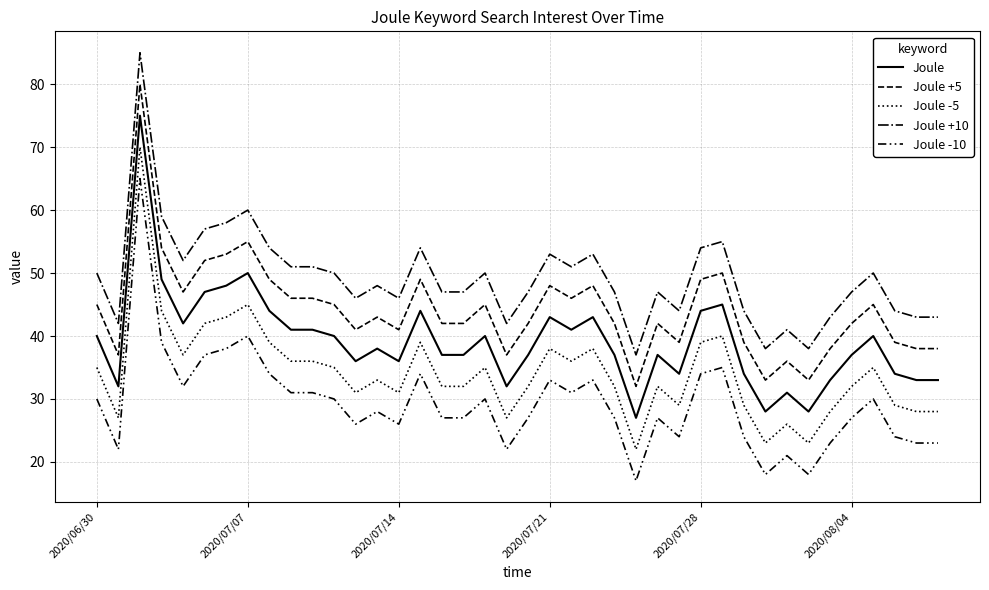

Is this an area chart (filled region under the line)?

No